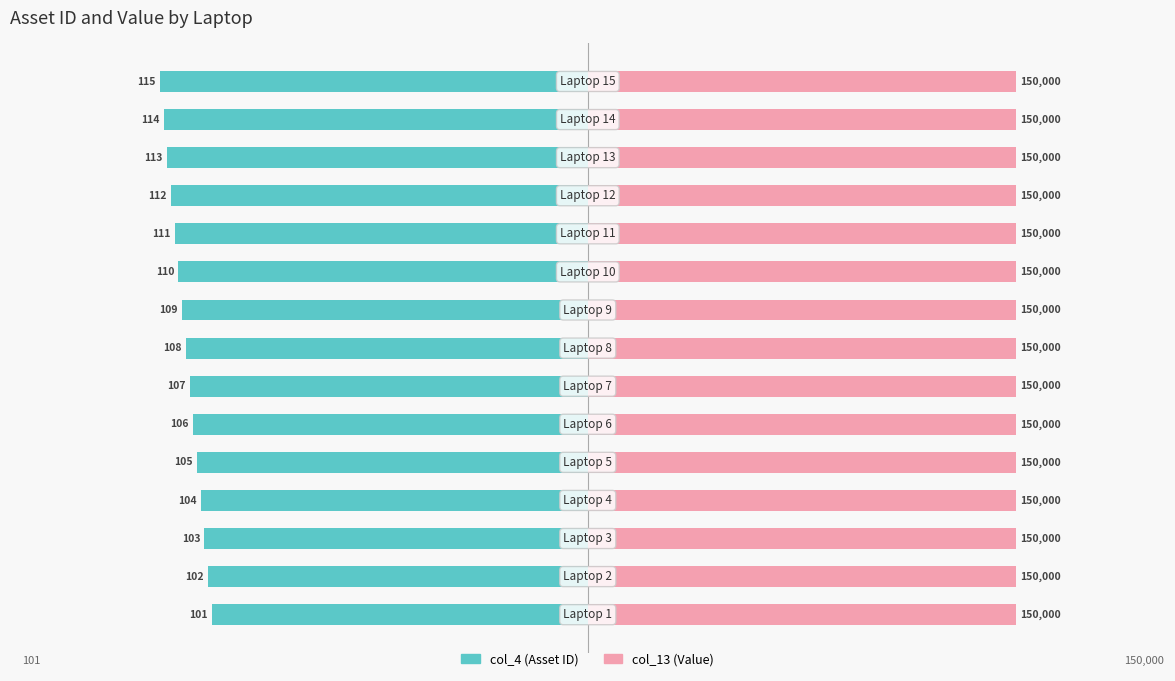

What are all the series names shown in the legend?

col_4, col_13